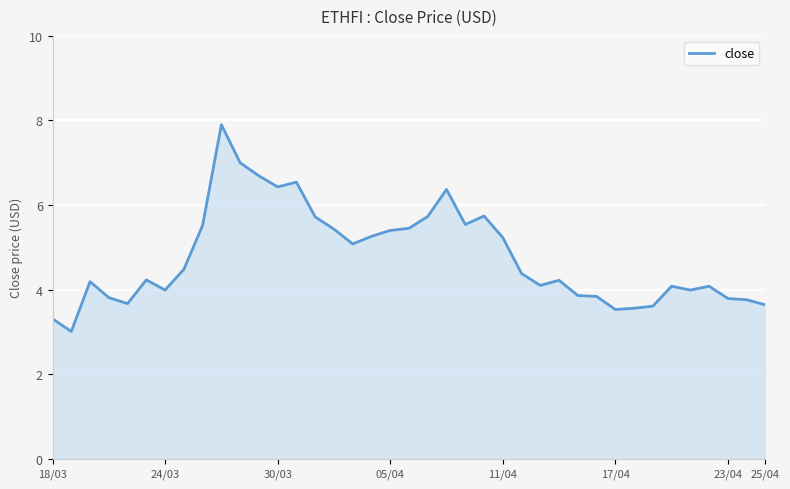

What is the difference between the maximum and minimum values?

4.9